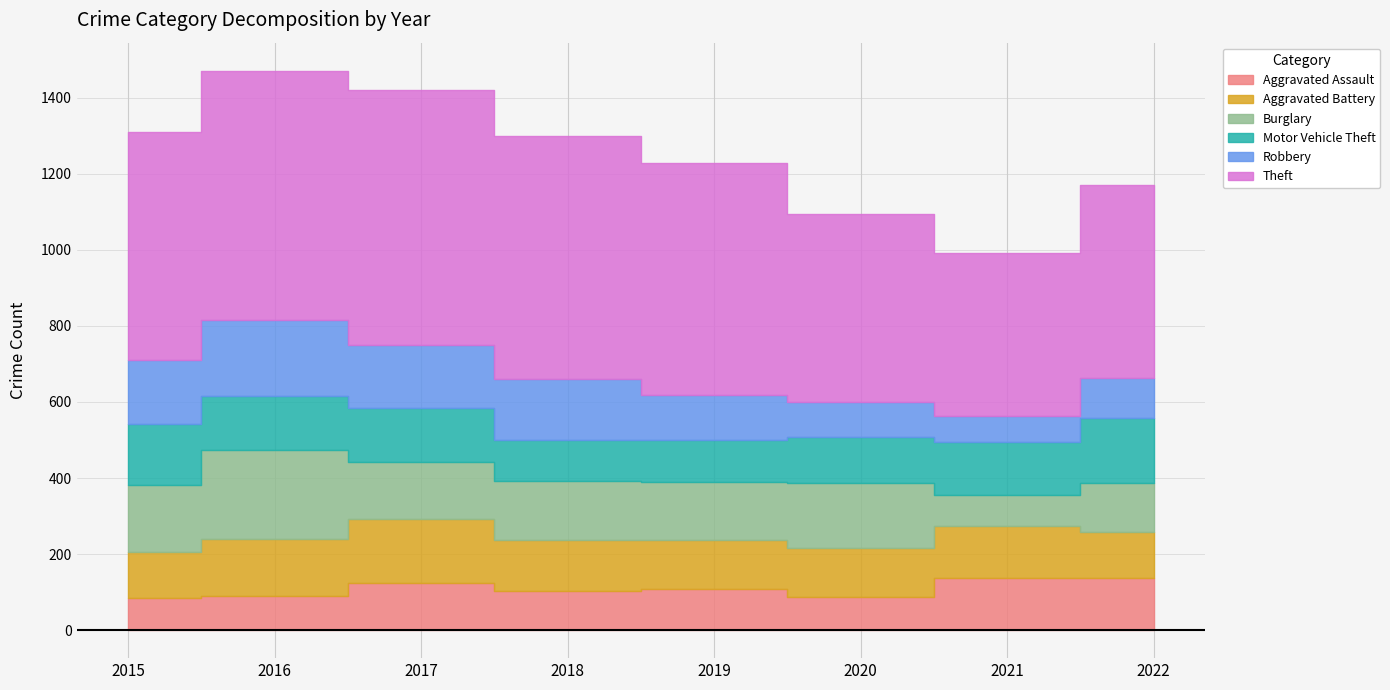

What is the minimum value for Aggravated Assault?

84